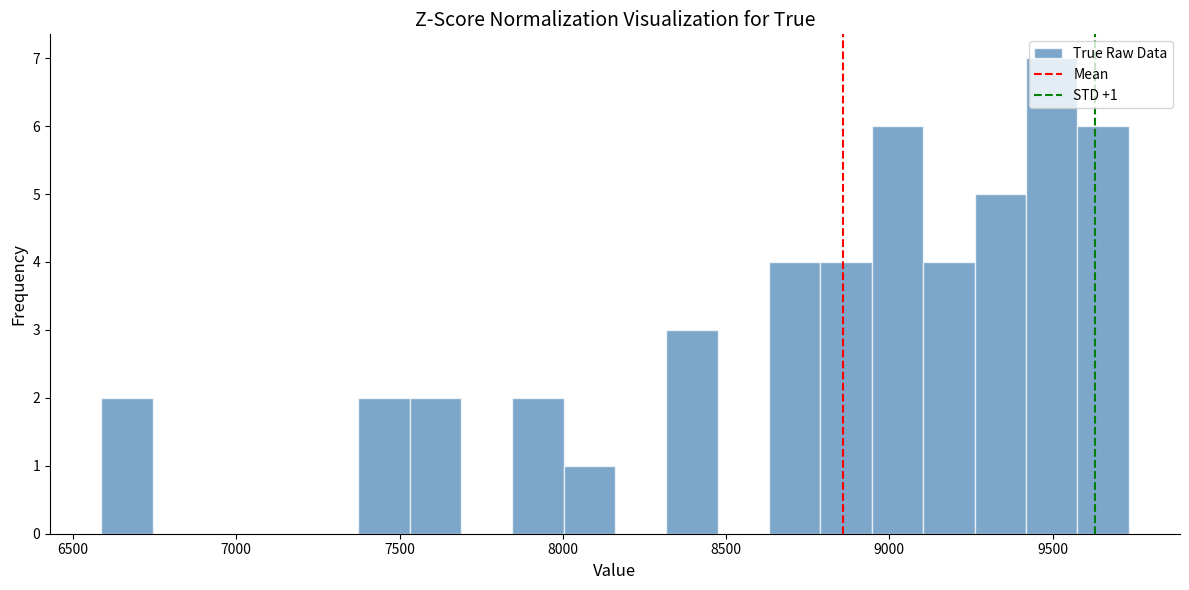

Read against the x-axis, roughly where is the centre of the tallest bar?

9500